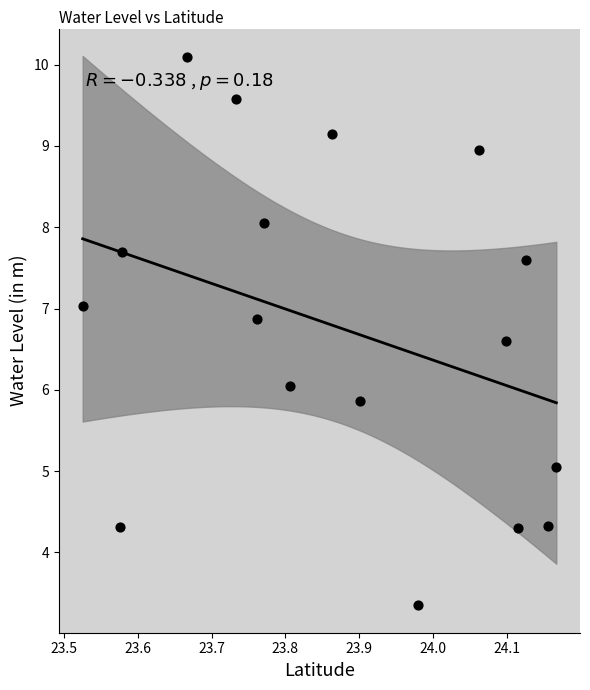

What is the range of X values (max minus min)?

0.6